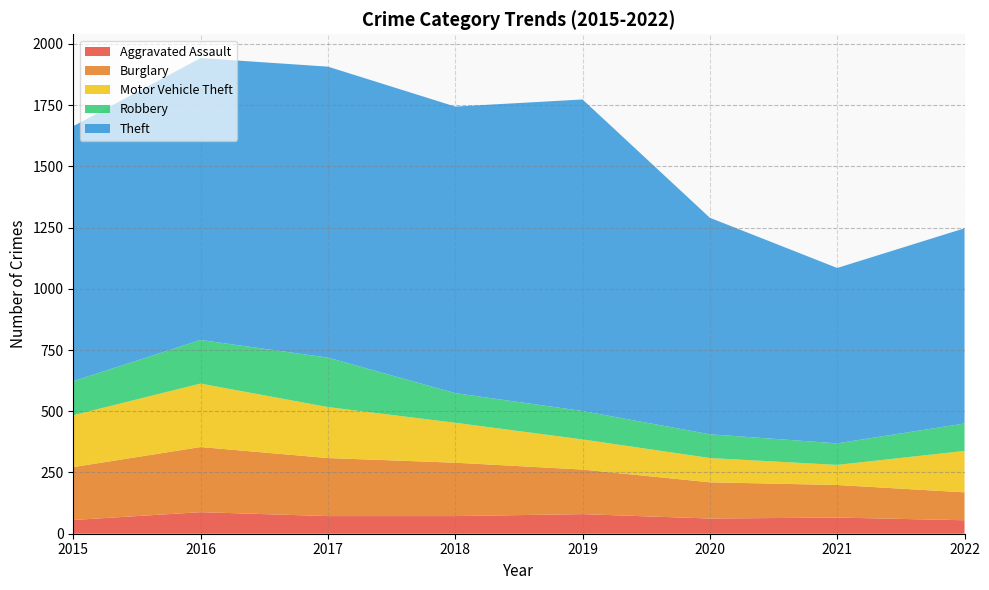

Reading right to left, transcribe all the data shown in this chart.

Aggravated Assault: 2022=55	2021=66	2020=62	2019=80	2018=72	2017=72	2016=88	2015=56
Burglary: 2022=114	2021=133	2020=148	2019=182	2018=218	2017=237	2016=266	2015=216
Motor Vehicle Theft: 2022=169	2021=82	2020=99	2019=123	2018=163	2017=208	2016=259	2015=212
Robbery: 2022=112	2021=88	2020=97	2019=116	2018=121	2017=202	2016=178	2015=139
Theft: 2022=797	2021=716	2020=884	2019=1272	2018=1170	2017=1188	2016=1151	2015=1041